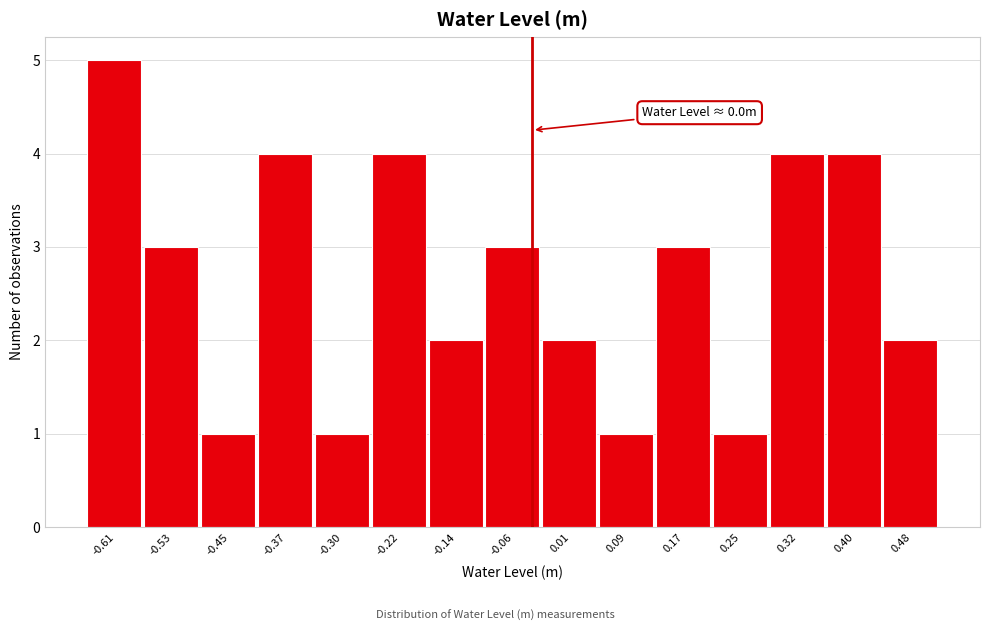

Reading left to right, list all the values displayed in this chart.

-0.61=5	-0.53=3	-0.45=1	-0.37=4	-0.30=1	-0.22=4	-0.14=2	-0.06=3	0.01=2	0.09=1	0.17=3	0.25=1	0.32=4	0.40=4	0.48=2